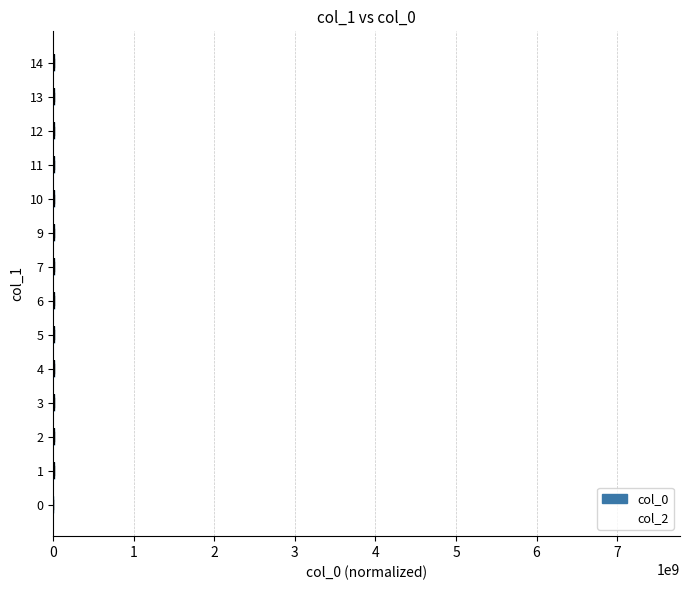

What is the change in value from 9 to 12?

+2960123357